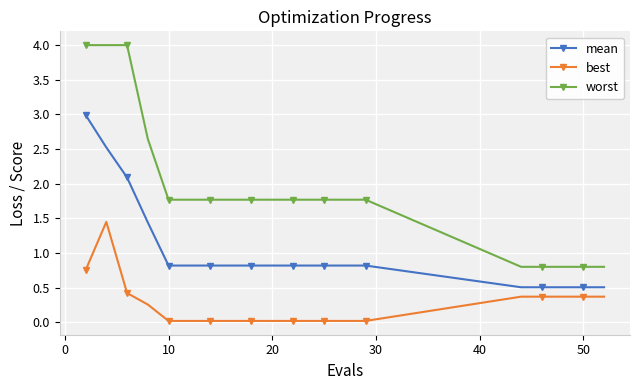

How many series are shown in this chart?

3